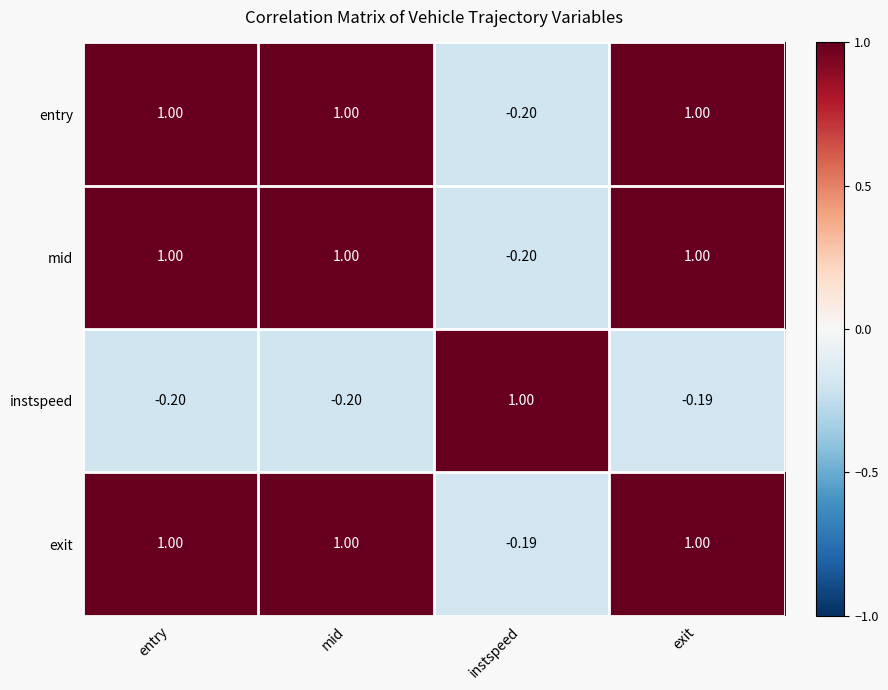

How many series are shown in this chart?

4